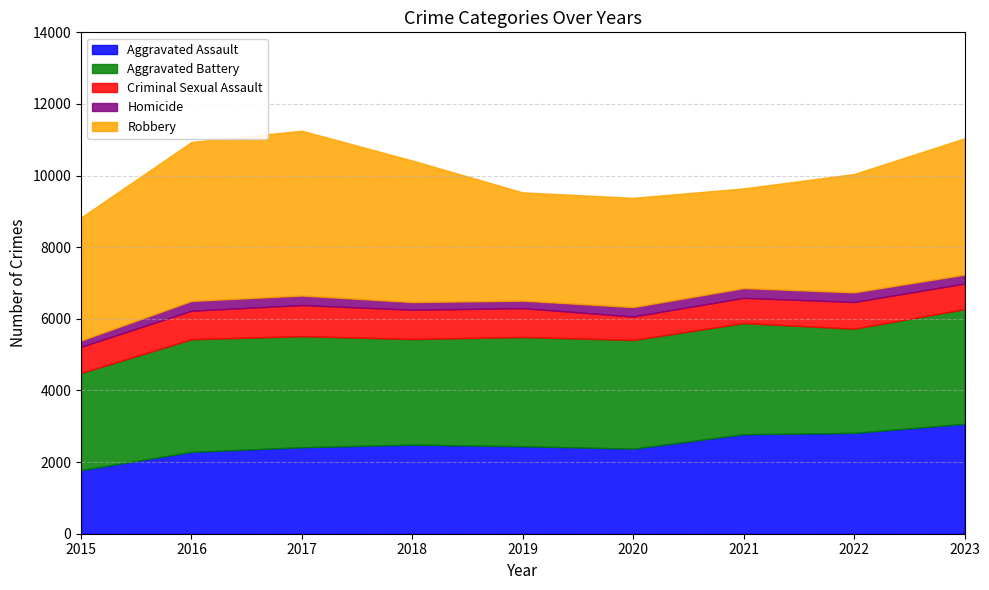

Reading right to left, list all the values displayed in this chart.

Aggravated Assault: 2023=3069	2022=2816	2021=2778	2020=2375	2019=2443	2018=2487	2017=2415	2016=2285	2015=1776
Aggravated Battery: 2023=3202	2022=2909	2021=3104	2020=3035	2019=3051	2018=2949	2017=3102	2016=3146	2015=2711
Criminal Sexual Assault: 2023=713	2022=745	2021=704	2020=655	2019=805	2018=817	2017=867	2016=796	2015=732
Homicide: 2023=252	2022=269	2021=273	2020=264	2019=209	2018=216	2017=267	2016=273	2015=177
Robbery: 2023=3804	2022=3305	2021=2783	2020=3050	2019=3022	2018=3951	2017=4602	2016=4439	2015=3434